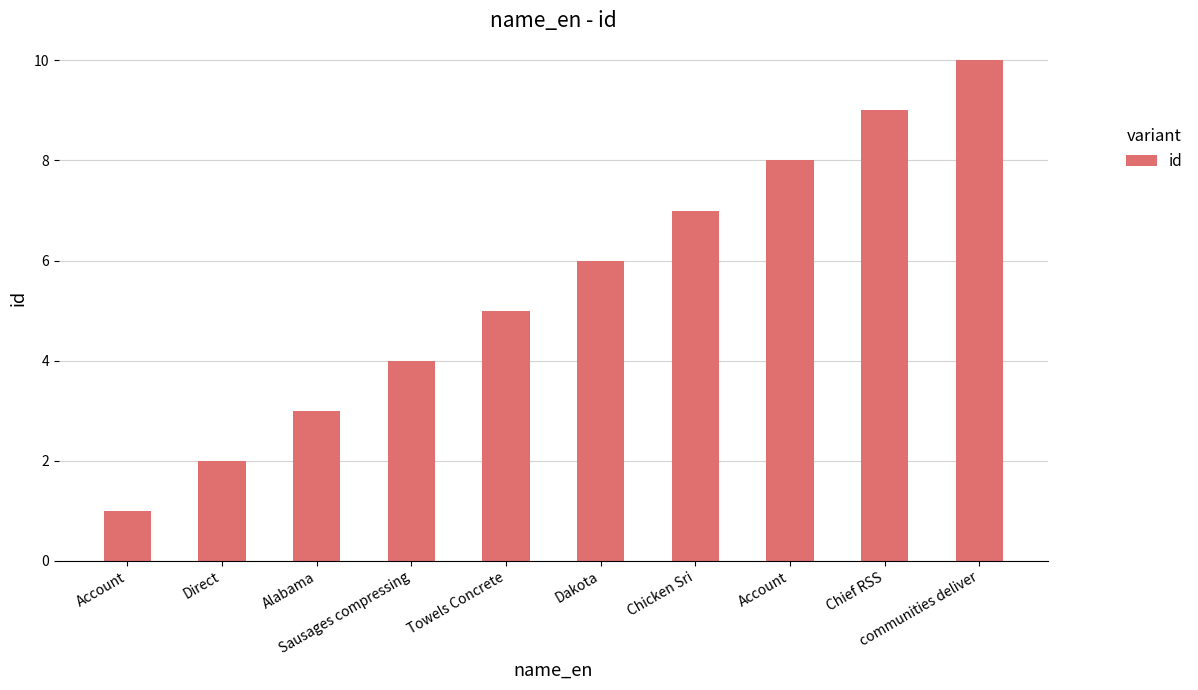

What is the difference between the second highest and minimum values?

8